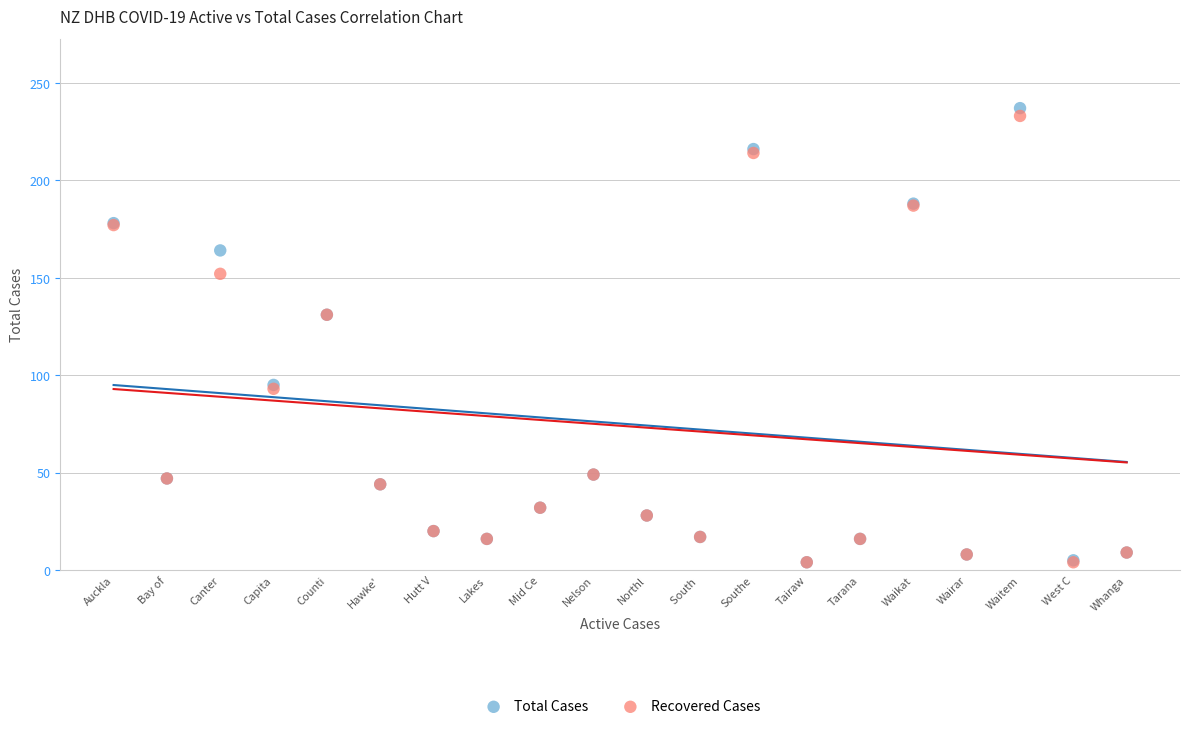

Which series contains the highest Y value?

Total Cases